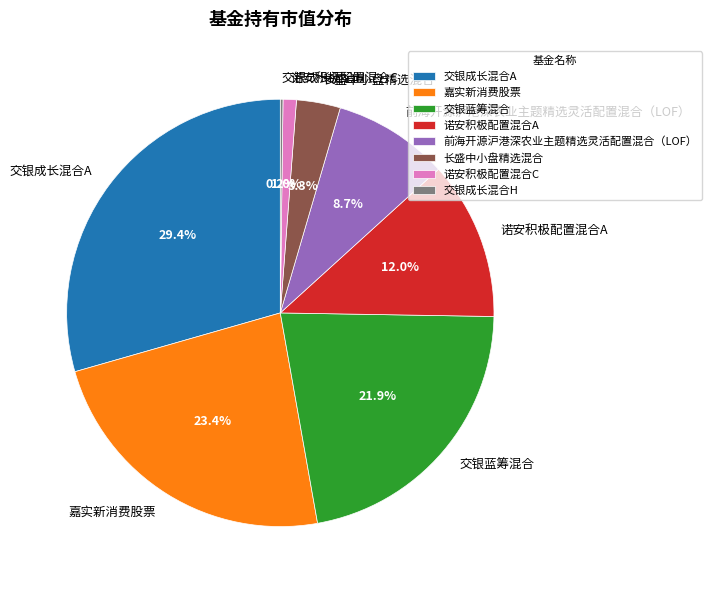

Is it true that 交银成长混合A is 29% of the pie?

True